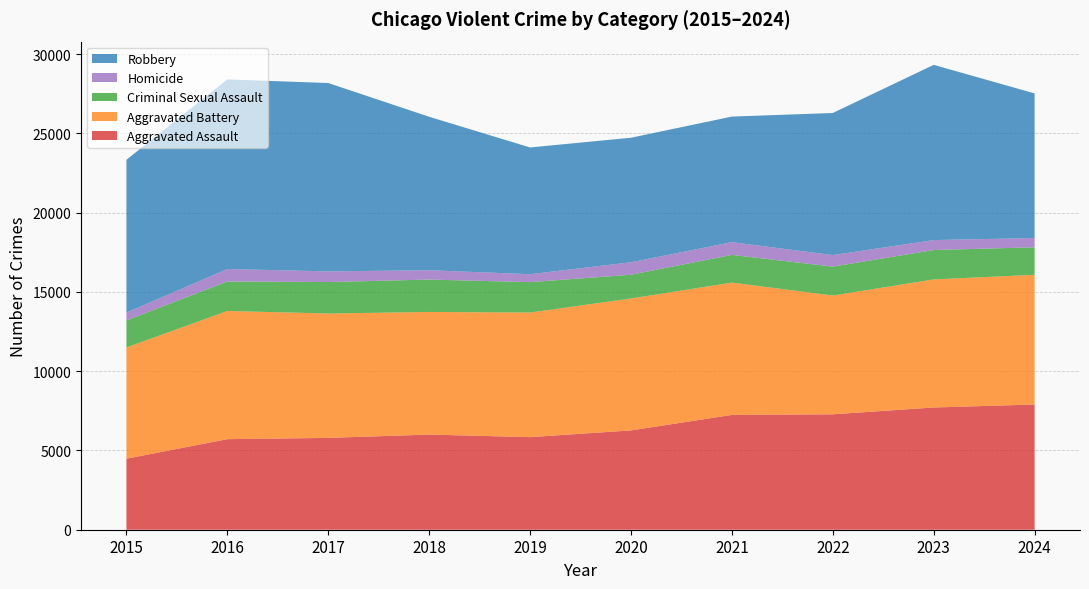

Reading right to left, list all the values displayed in this chart.

Aggravated Assault: 2024=7899	2023=7711	2022=7280	2021=7242	2020=6265	2019=5841	2018=6002	2017=5793	2016=5713	2015=4480
Aggravated Battery: 2024=8182	2023=8078	2022=7493	2021=8346	2020=8321	2019=7858	2018=7735	2017=7845	2016=8085	2015=7019
Criminal Sexual Assault: 2024=1735	2023=1853	2022=1823	2021=1748	2020=1498	2019=1920	2018=2043	2017=1986	2016=1861	2015=1703
Homicide: 2024=585	2023=629	2022=727	2021=804	2020=787	2019=499	2018=588	2017=672	2016=786	2015=496
Robbery: 2024=9122	2023=11052	2022=8964	2021=7920	2020=7855	2019=7995	2018=9681	2017=11881	2016=11960	2015=9638